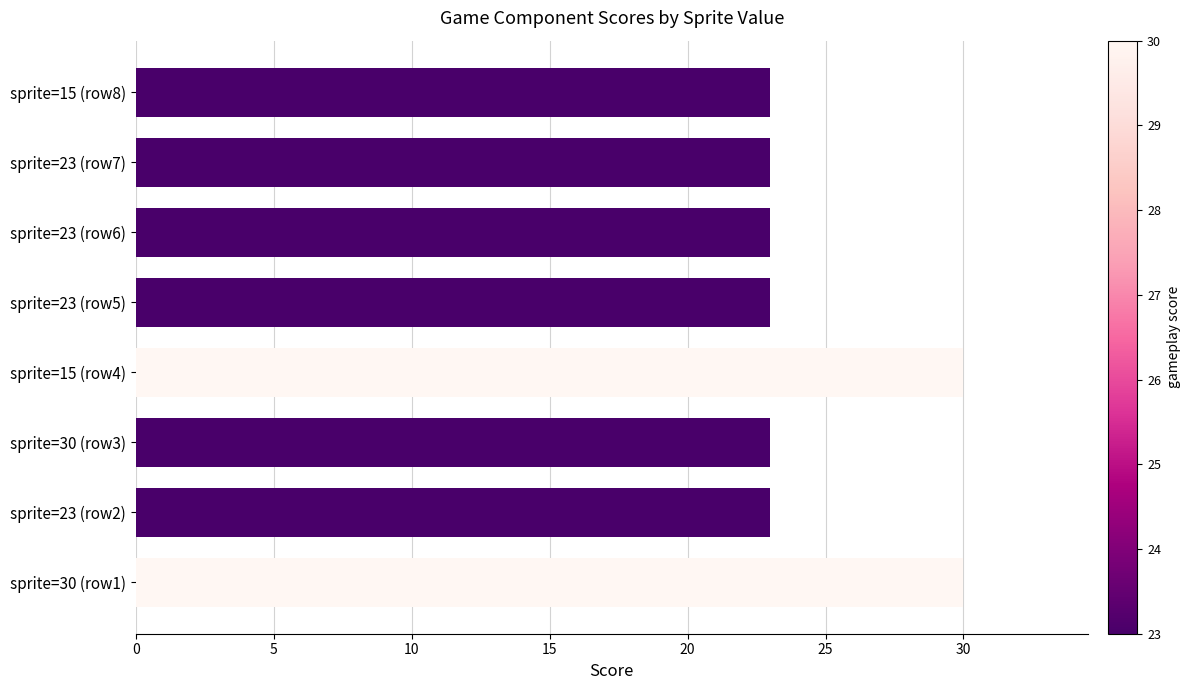

Count the number of categories in the chart.

8